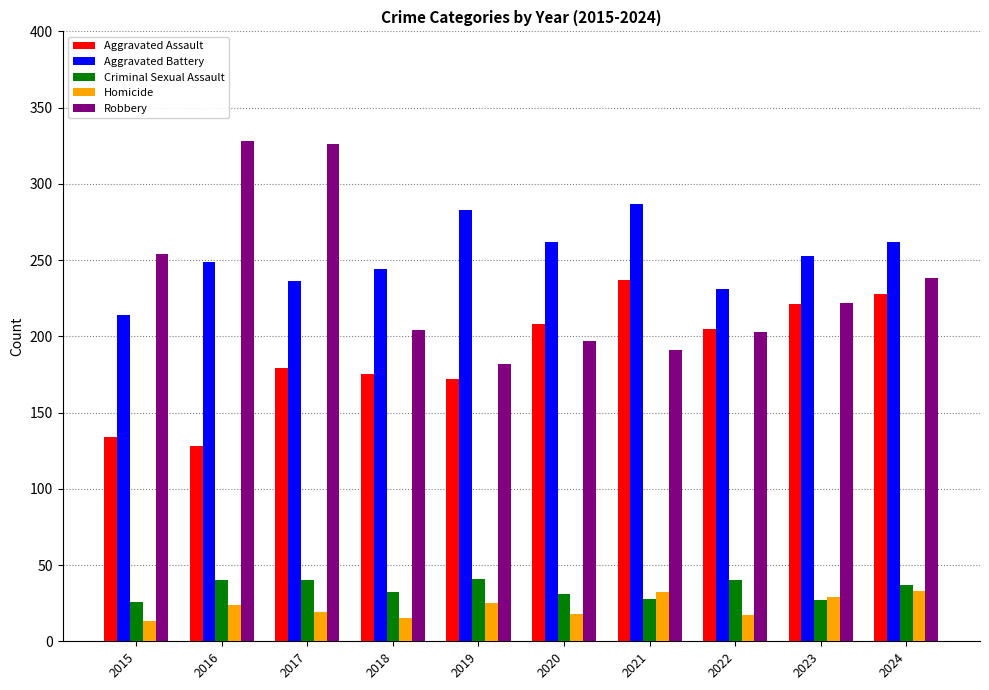

Between 2018 and 2022, which series saw the biggest shift?

Aggravated Assault